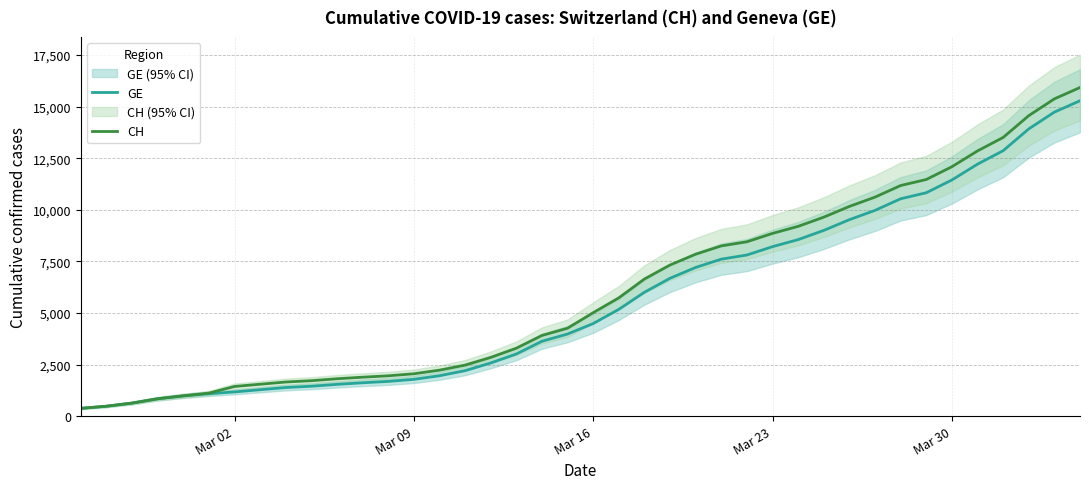

Which series has the largest range (max minus min)?

CH